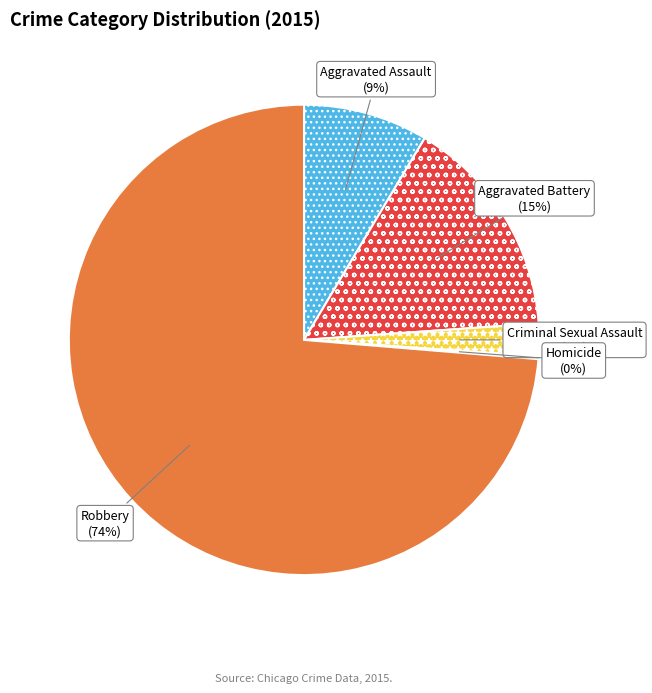

What is the largest slice in the pie chart?

Robbery